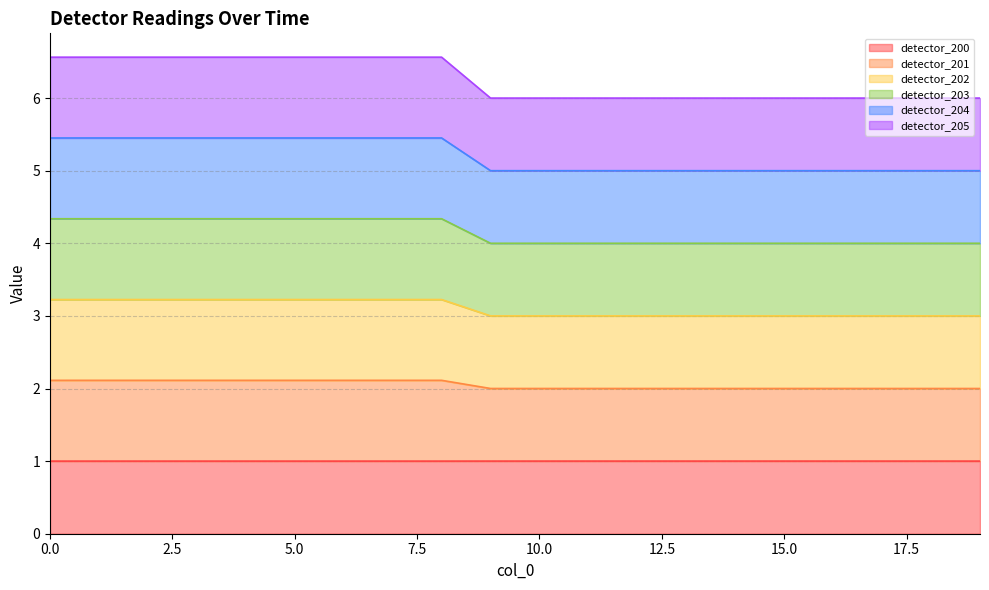

Does the chart display data point markers on the line(s)?

No